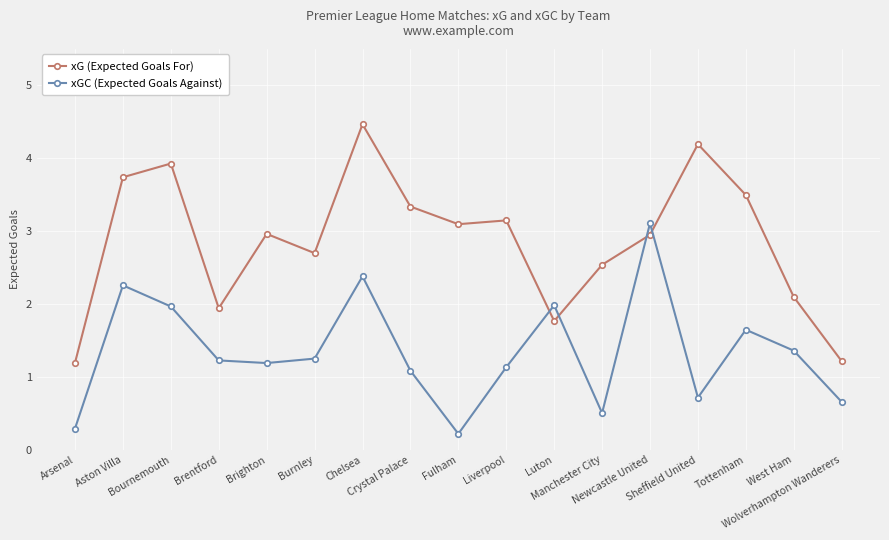

True or false: xG (Expected Goals For) and xGC (Expected Goals Against) cross at least once.

True